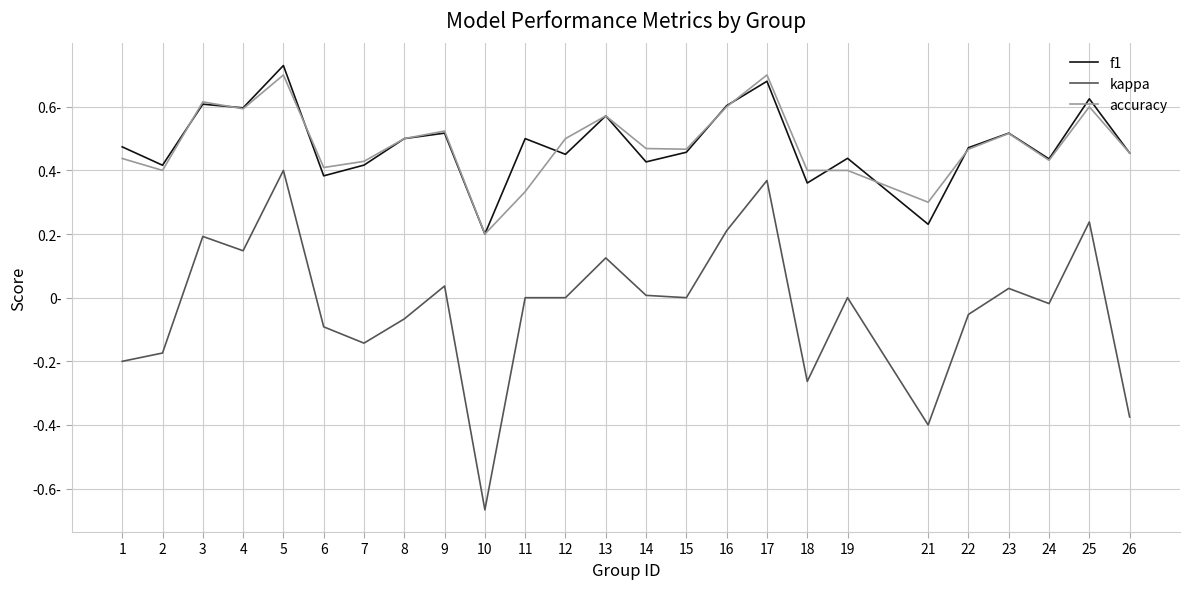

What is the minimum value shown in the chart?

-0.7